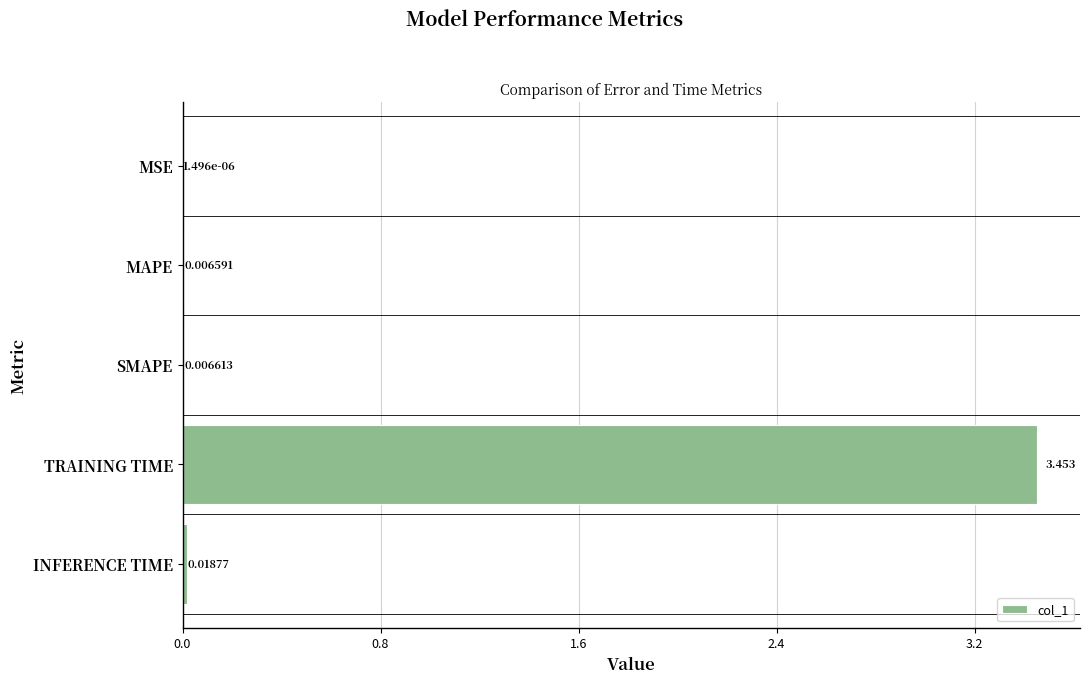

Where is the data nearest to the value 1?

INFERENCE TIME